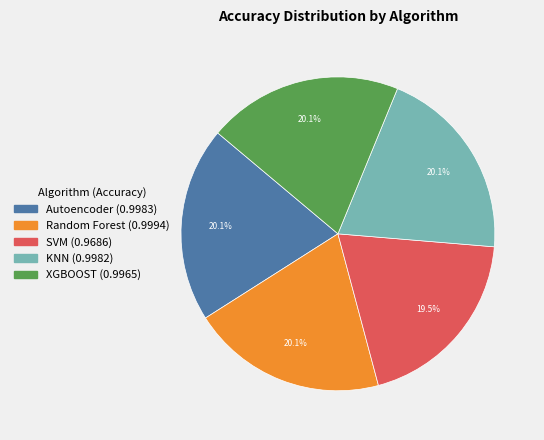

To the nearest percent, what is the average slice percentage?

20%